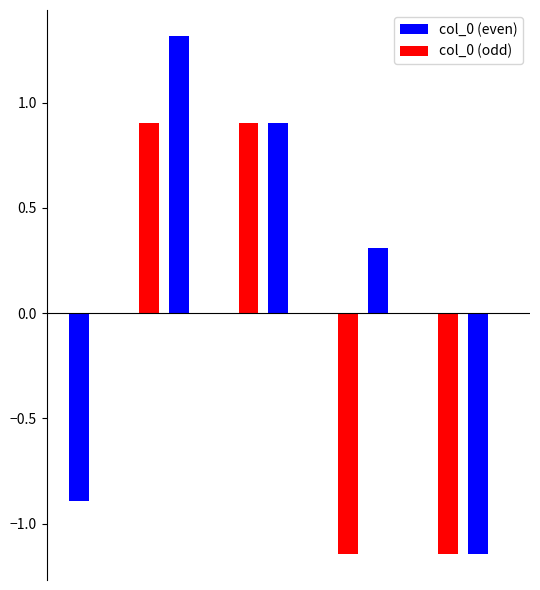

What is the maximum value for col_0 (odd)?

0.9